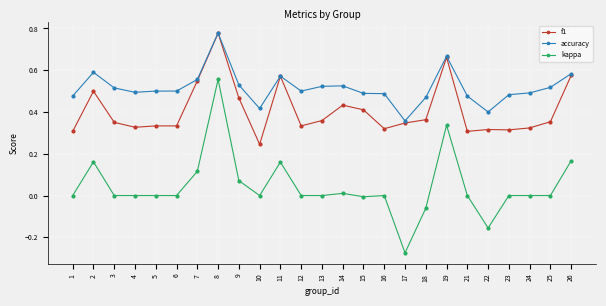

True or false: f1 and kappa intersect in this chart.

False